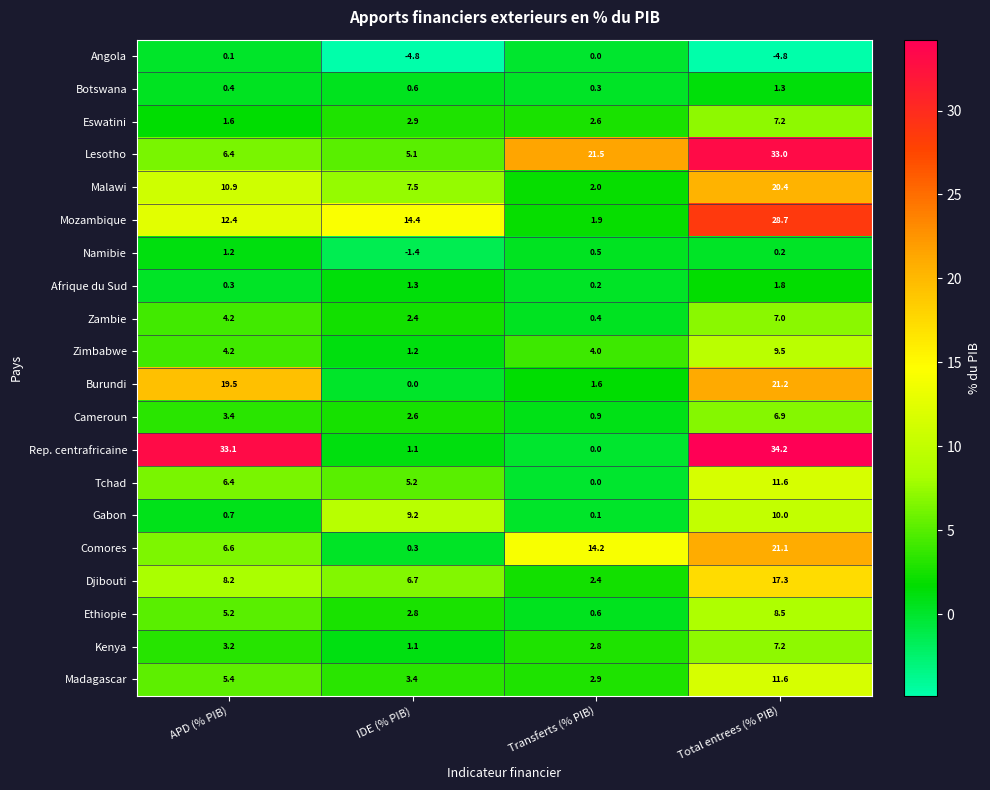

What is the greatest value displayed?

34.2